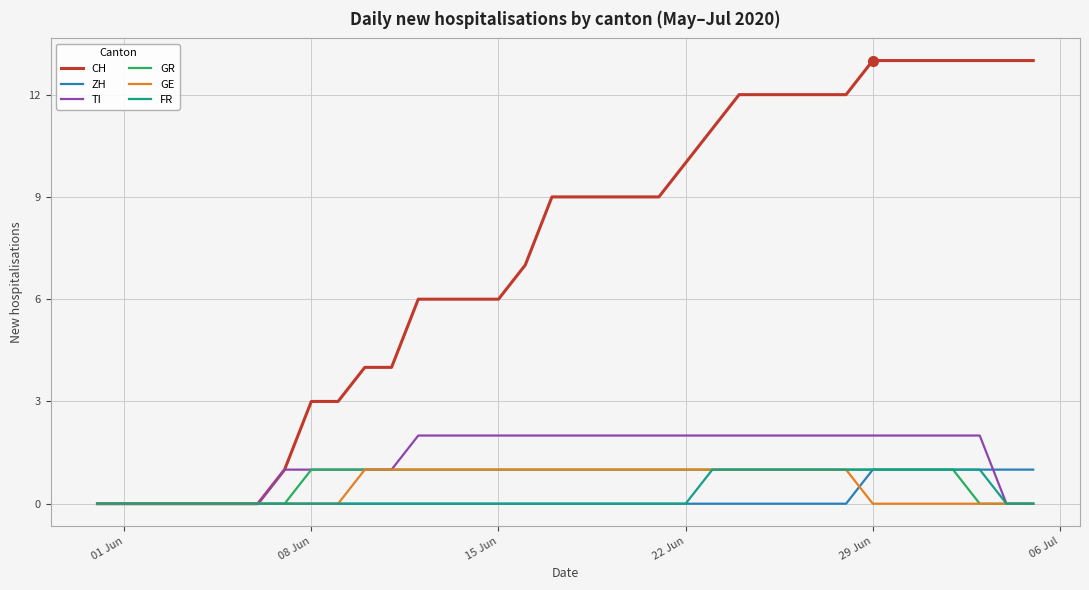

Which series has the largest total across all categories?

CH